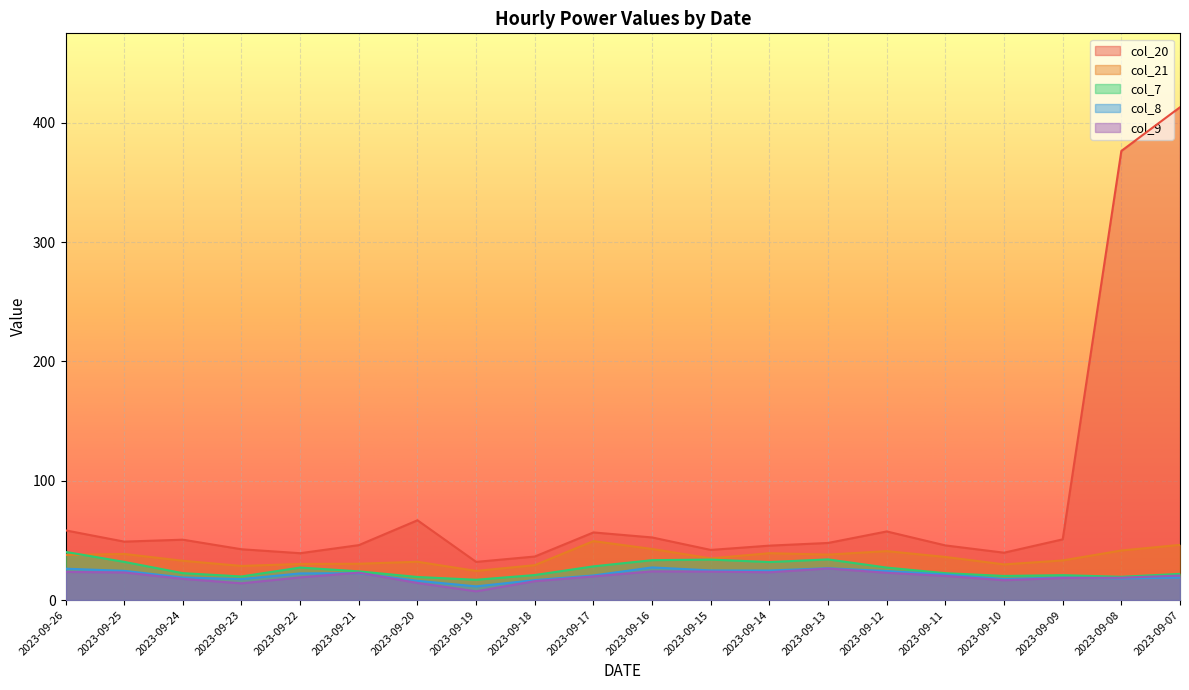

How many data points does each series have?

20